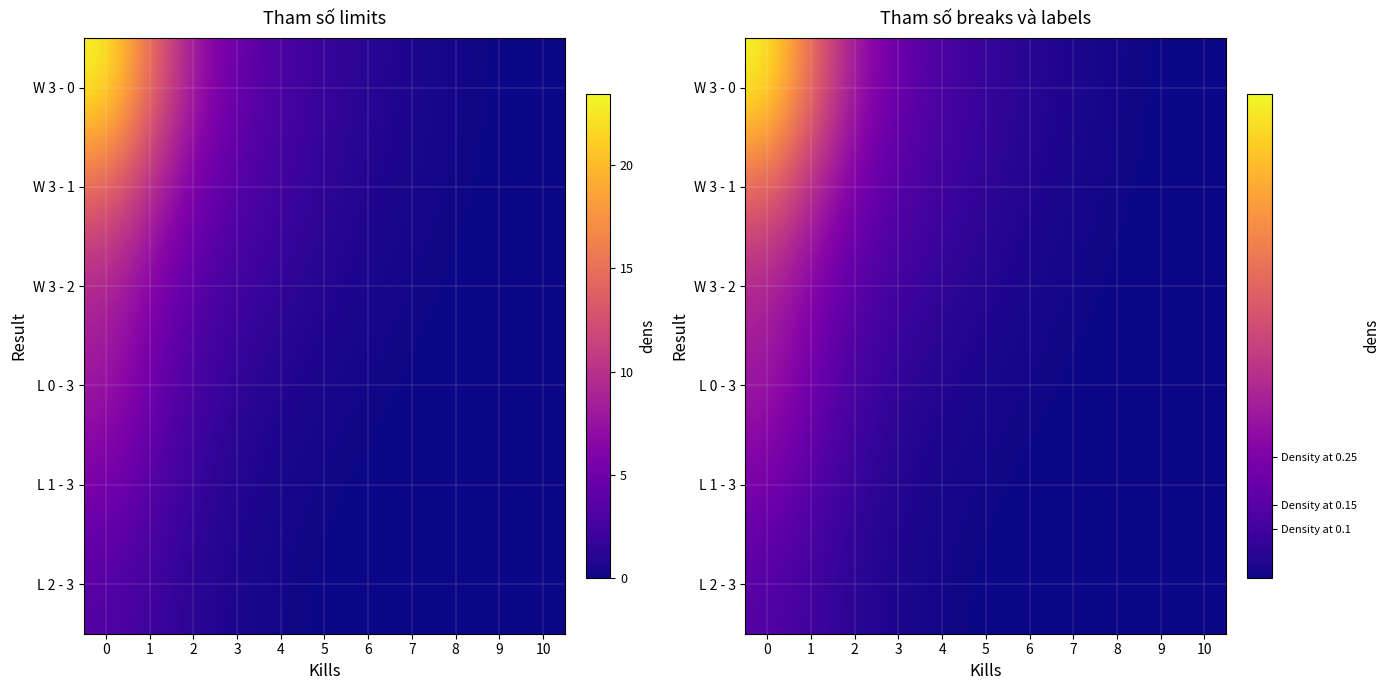

True or false: L 2 - 3 has a value of 0.3 at 4.

False